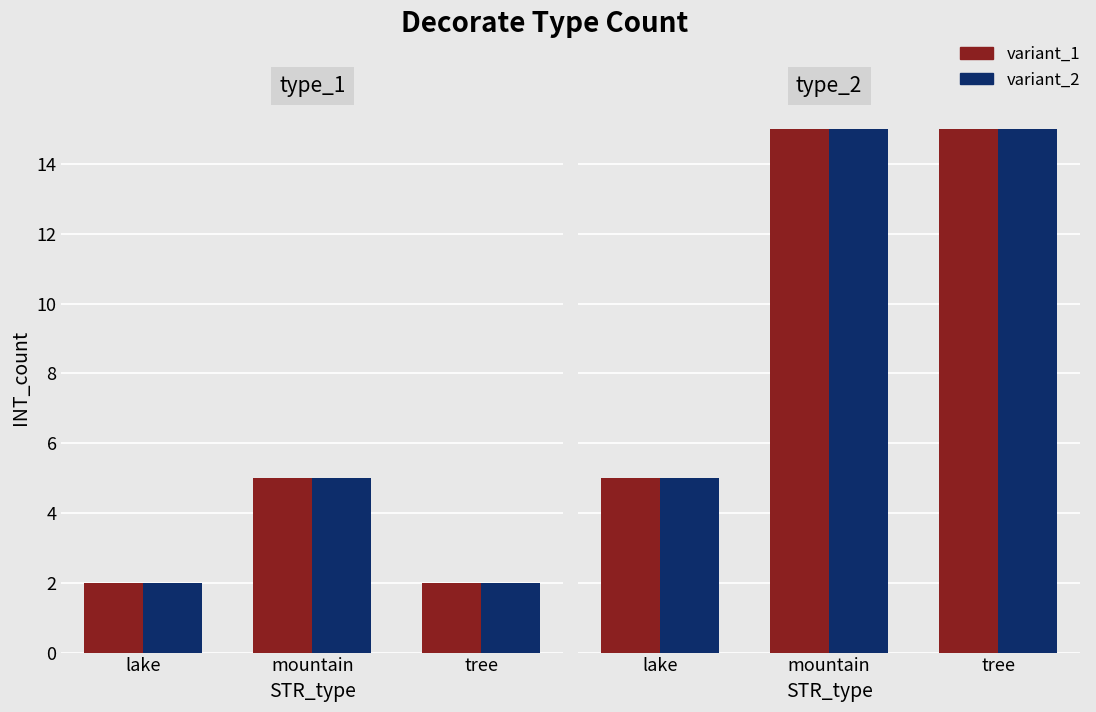

What is the total value across all series at tree?

30